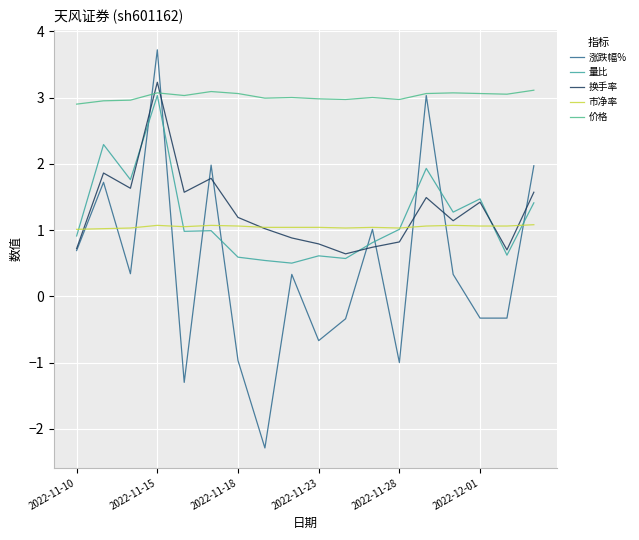

Which series has the largest total across all categories?

价格